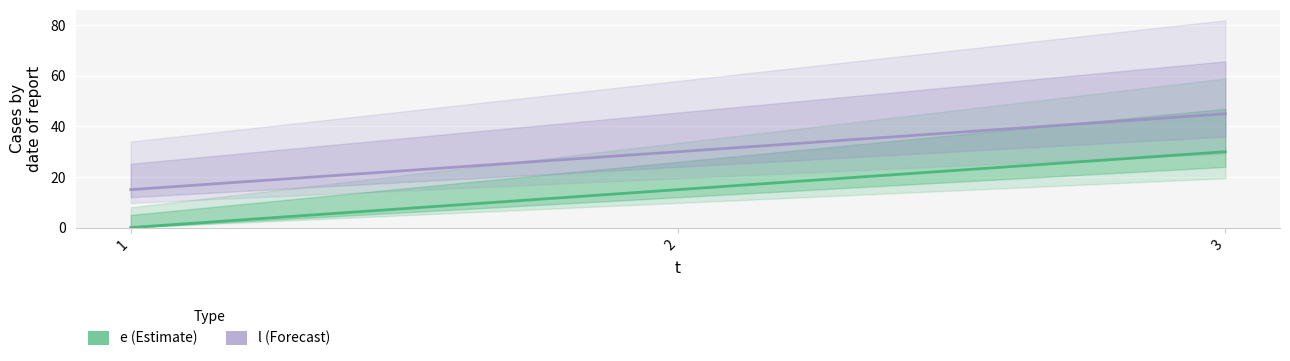

How many values in e are above zero?

2